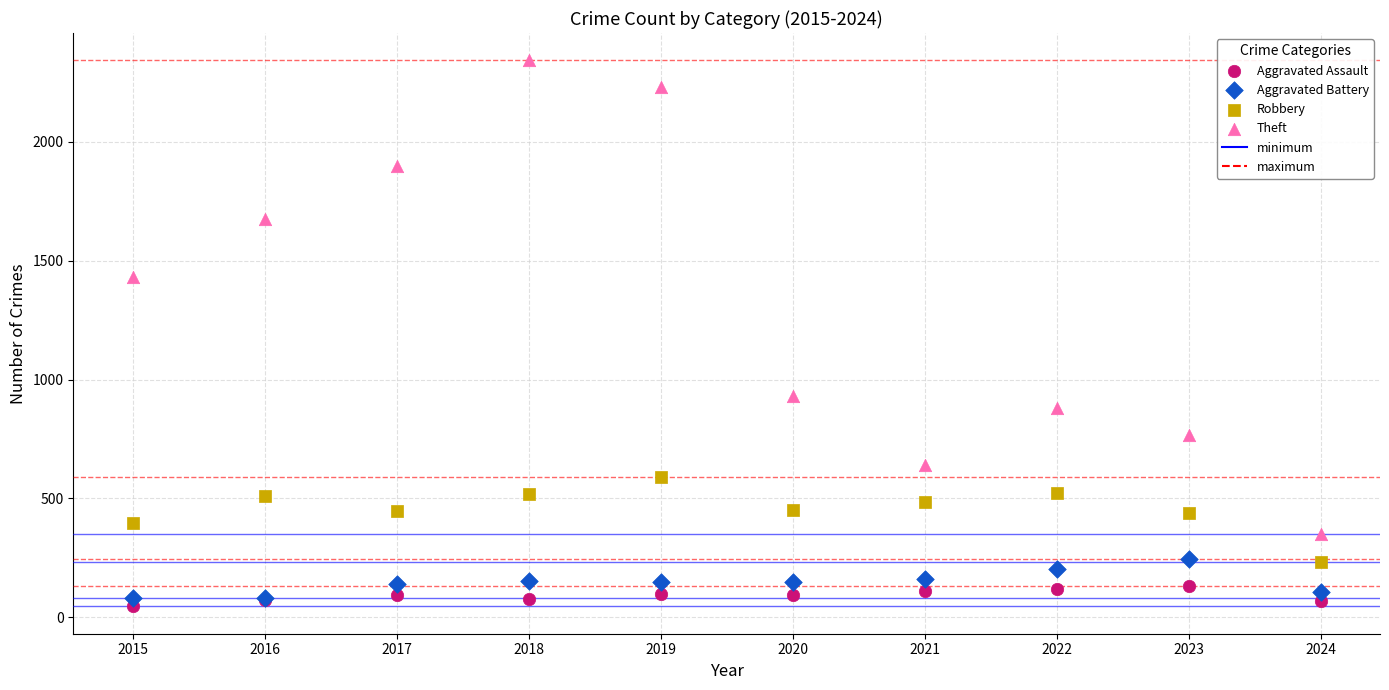

Which series contains the highest Y value?

Theft